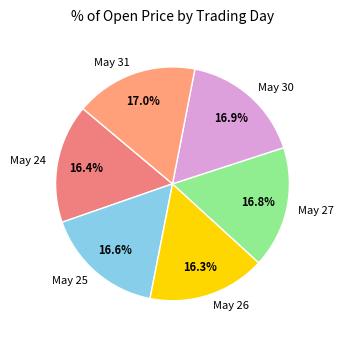

Is there a majority slice in this chart?

No